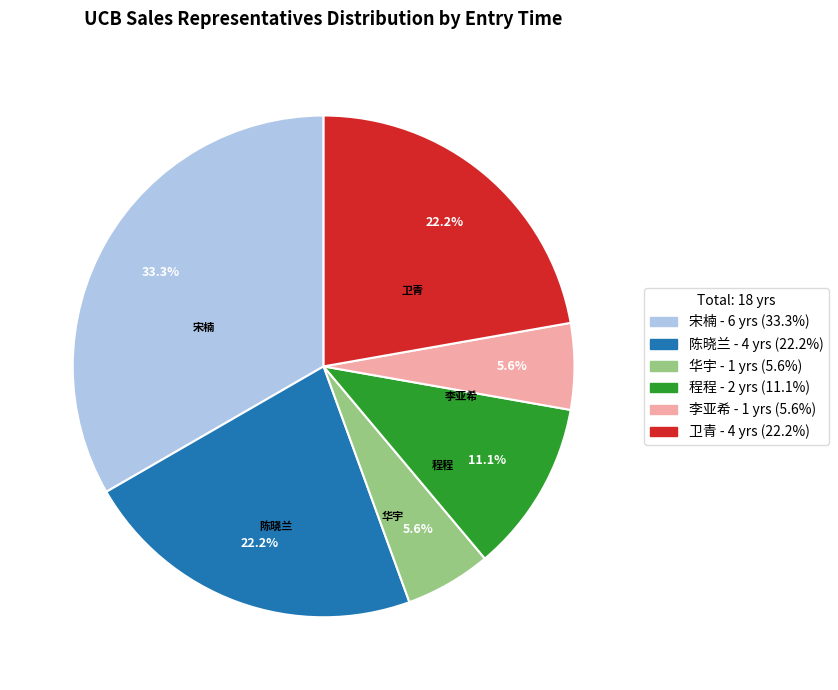

Approximately how many times larger is the value at 陈晓兰 compared to 程程?

2.0